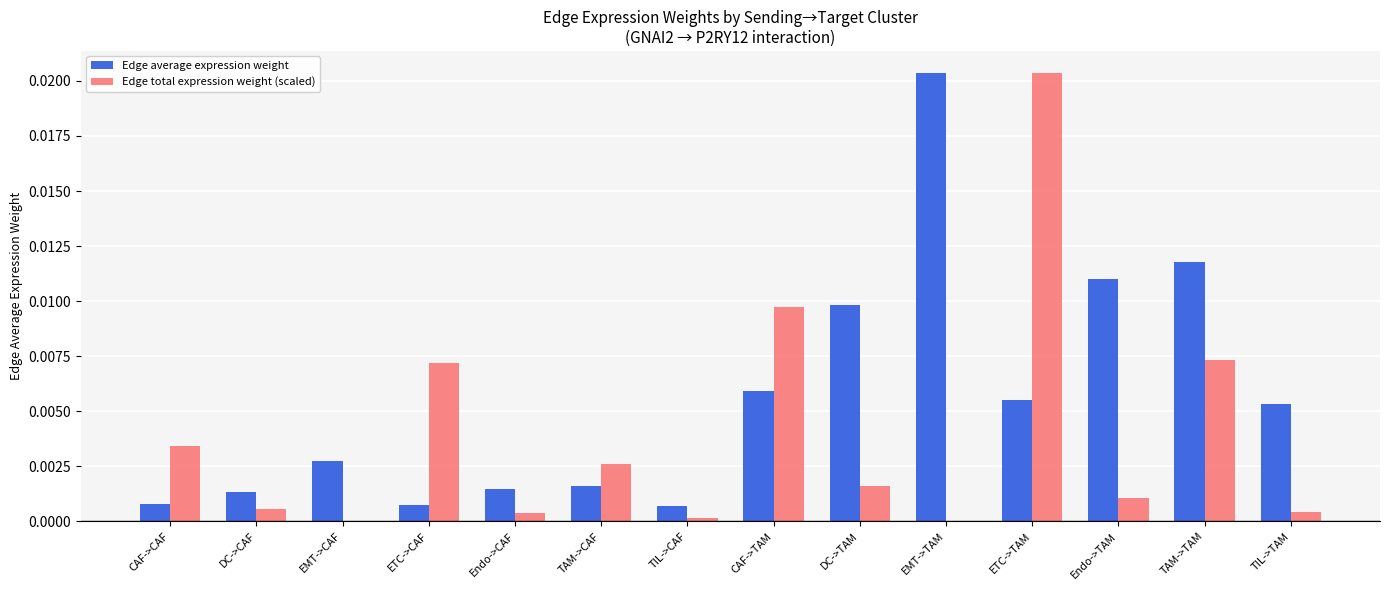

How many data points does each series have?

14